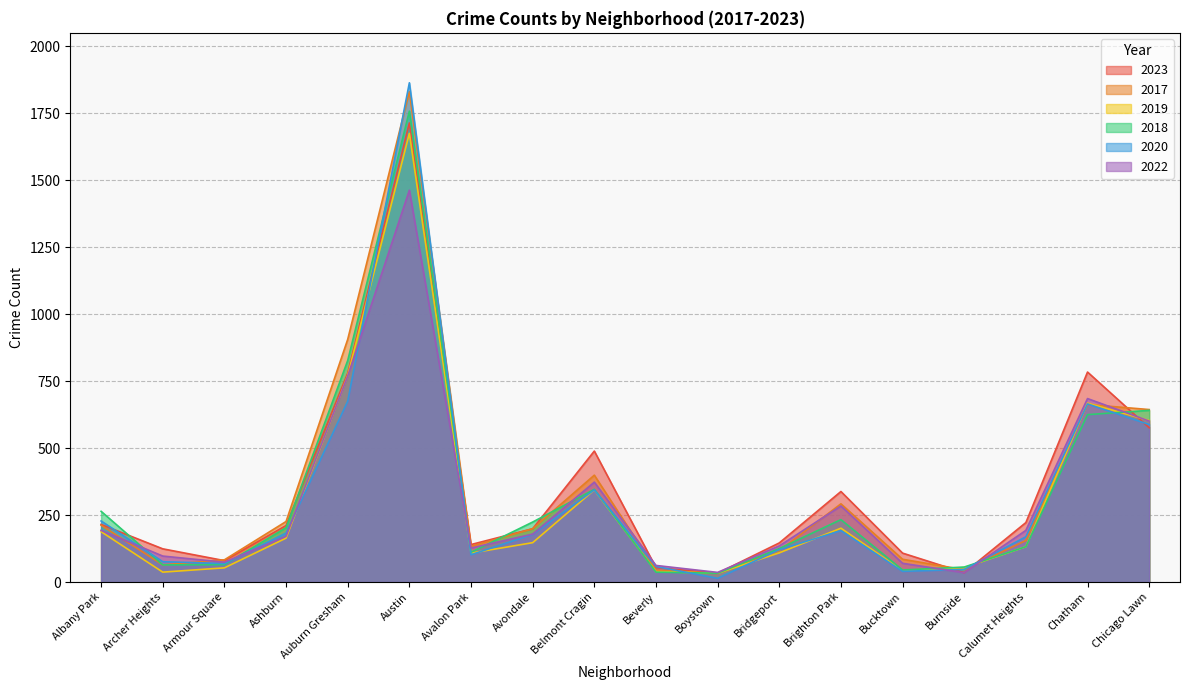

List the labels in order of 2022 value, largest first.

Austin, Auburn Gresham, Chatham, Chicago Lawn, Belmont Cragin, Brighton Park, Albany Park, Calumet Heights, Avondale, Ashburn, Bridgeport, Avalon Park, Archer Heights, Armour Square, Bucktown, Beverly, Boystown, Burnside